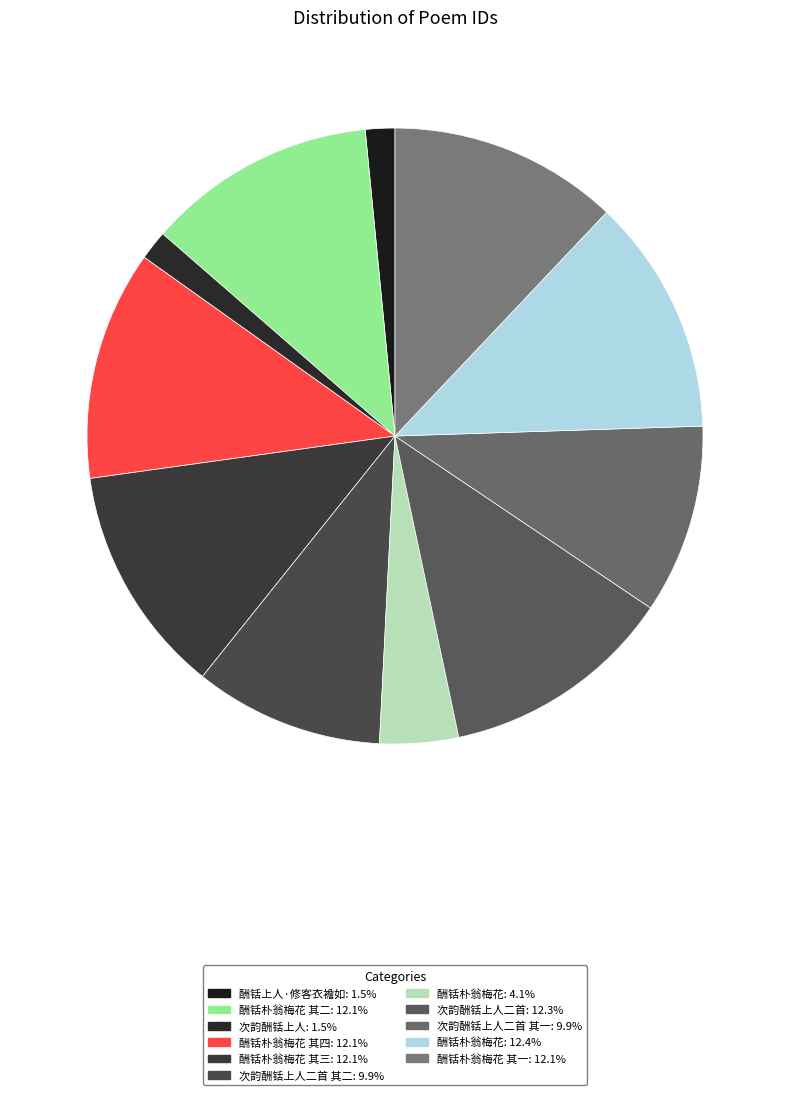

Count the number of slices in the pie.

11